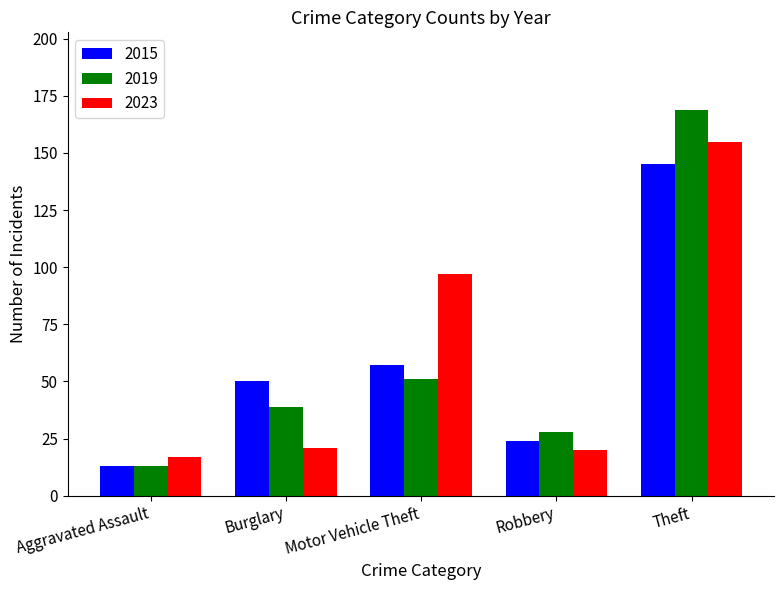

What is the difference between the maximum and minimum values in the 2019 series?

156